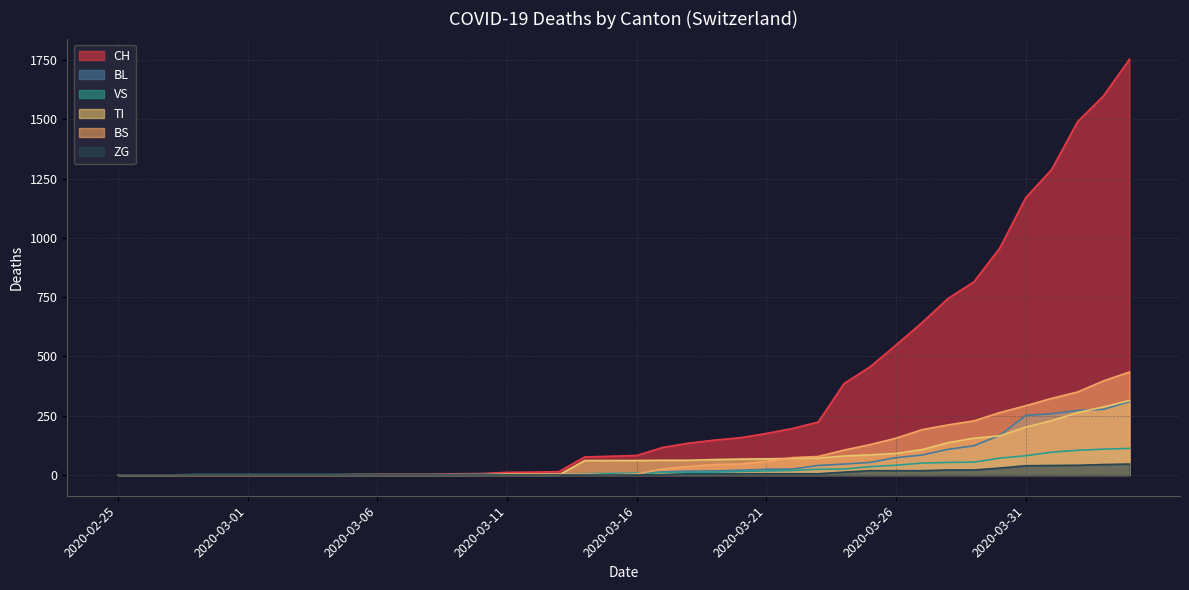

How many positive values does the CH series have?

31